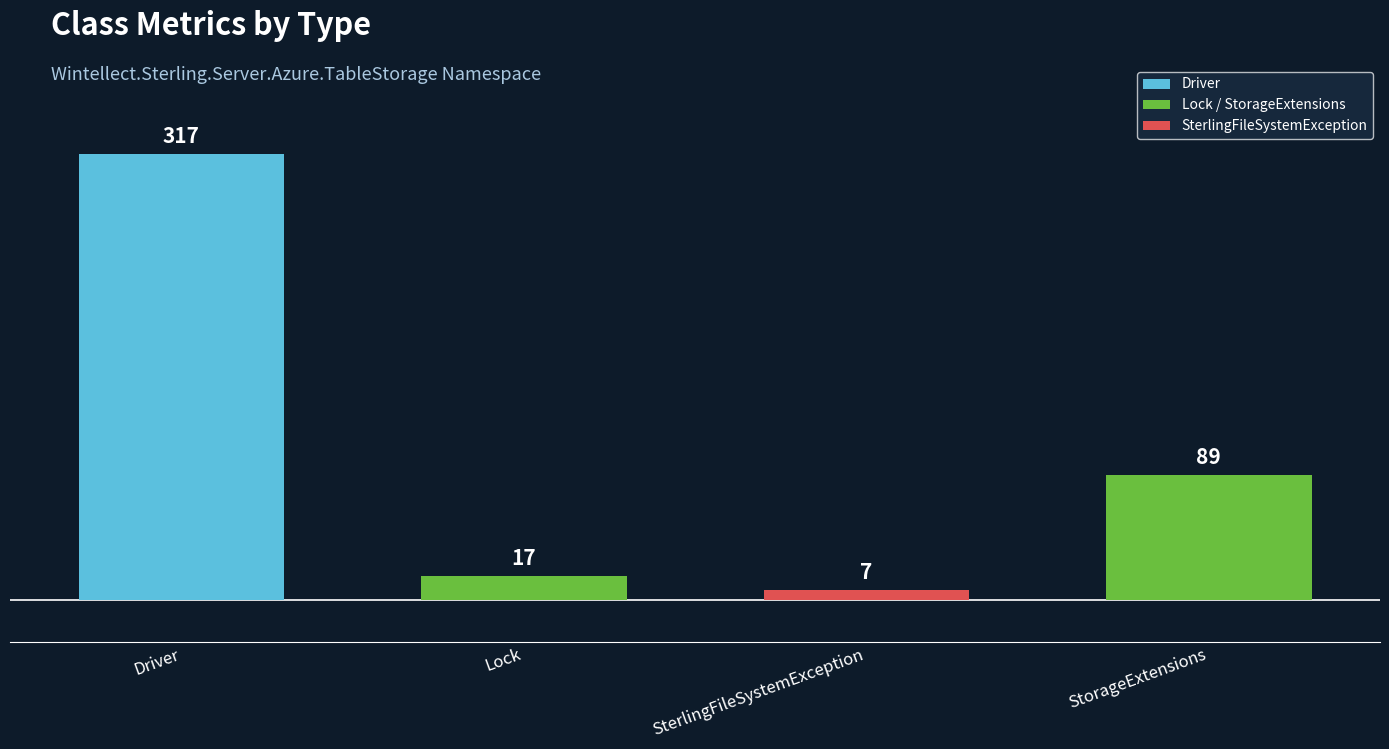

At which category does the chart reach its minimum across all series?

SterlingFileSystemException